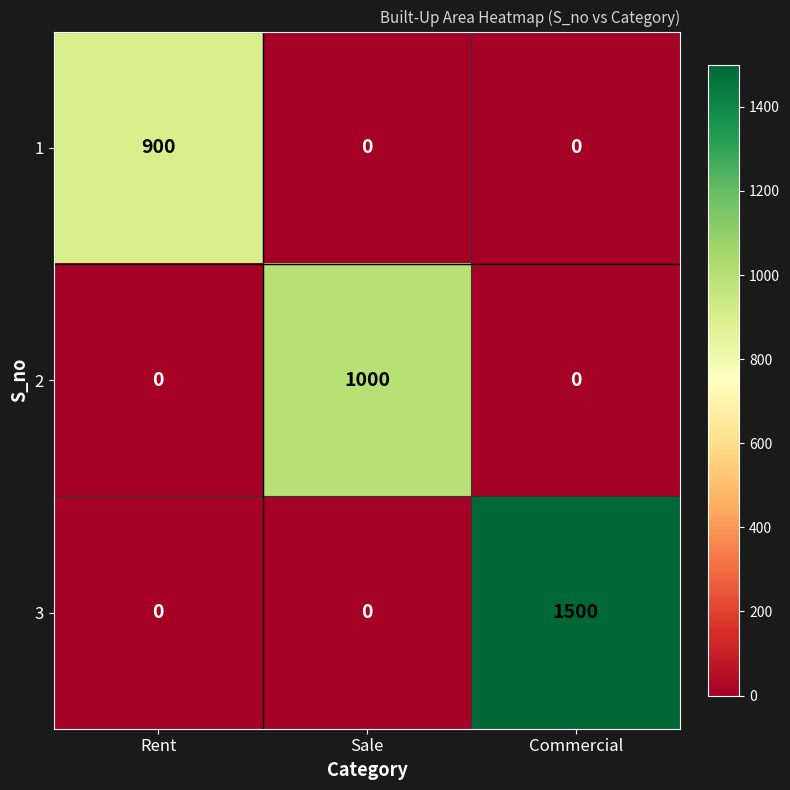

Reading left to right, transcribe all the data shown in this chart.

1: 900	0	0
2: 0	1000	0
3: 0	0	1500